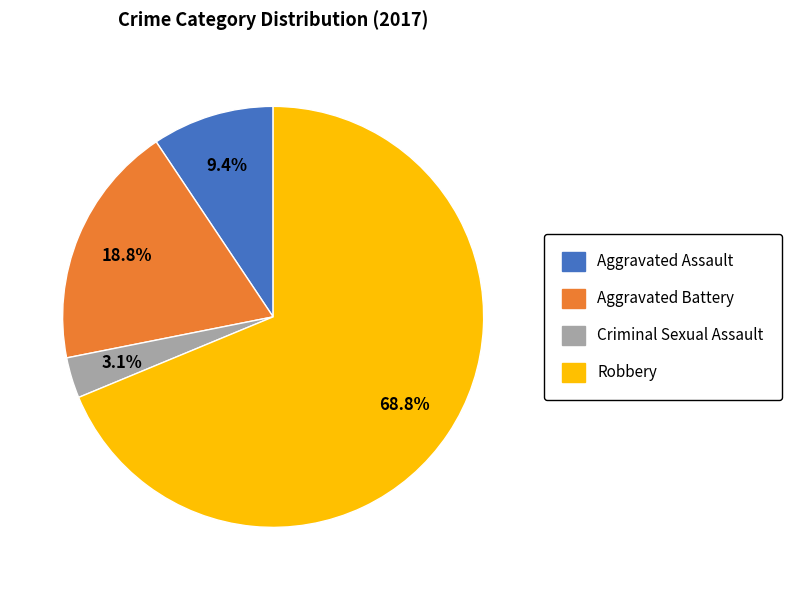

What percentage is the Robbery slice, to the nearest percent?

69%